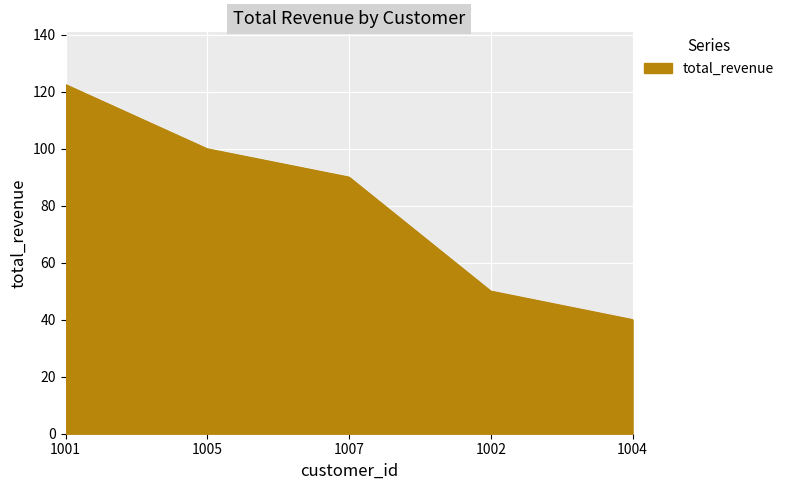

What is the difference between the maximum and minimum values?

82.5